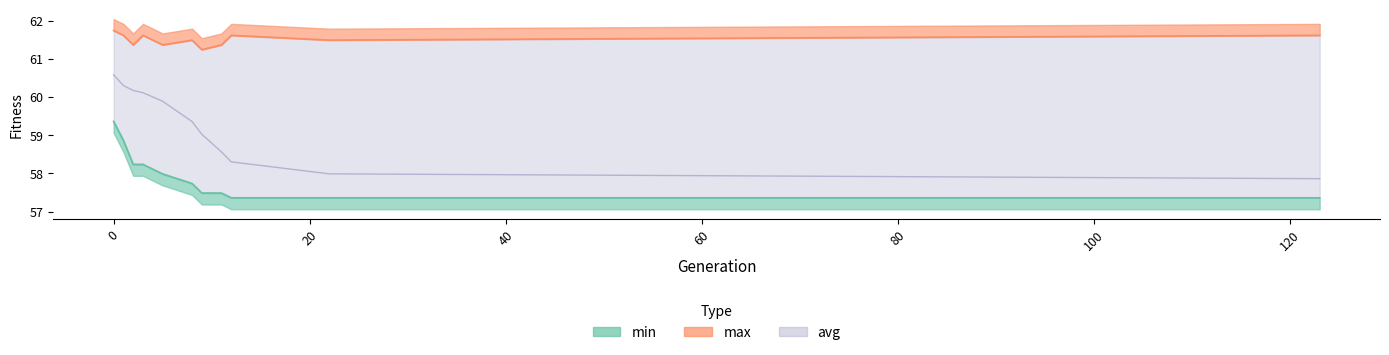

What is the total value across all series at 5?

179.2